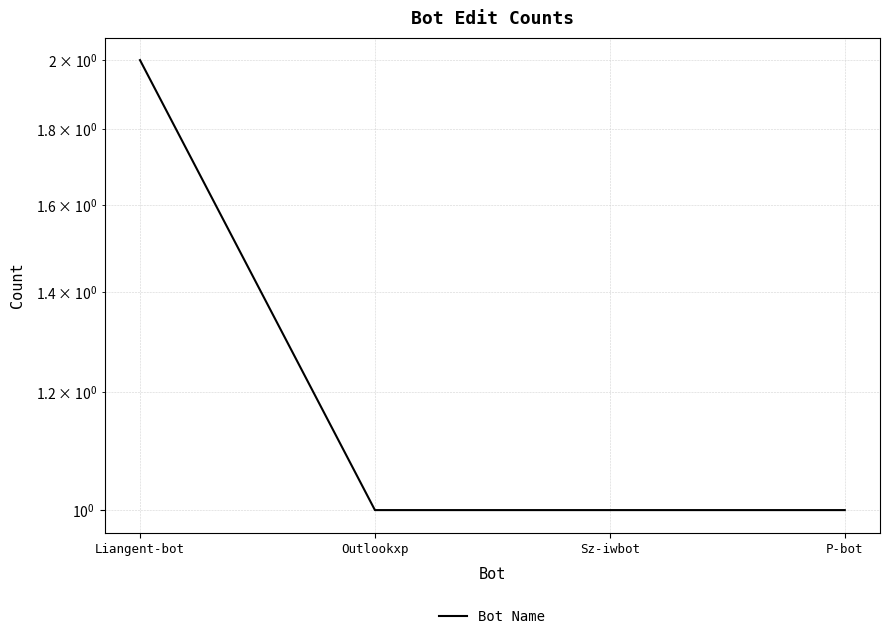

Reading left to right, transcribe all the data shown in this chart.

Liangent-bot=2	Outlookxp=1	Sz-iwbot=1	P-bot=1